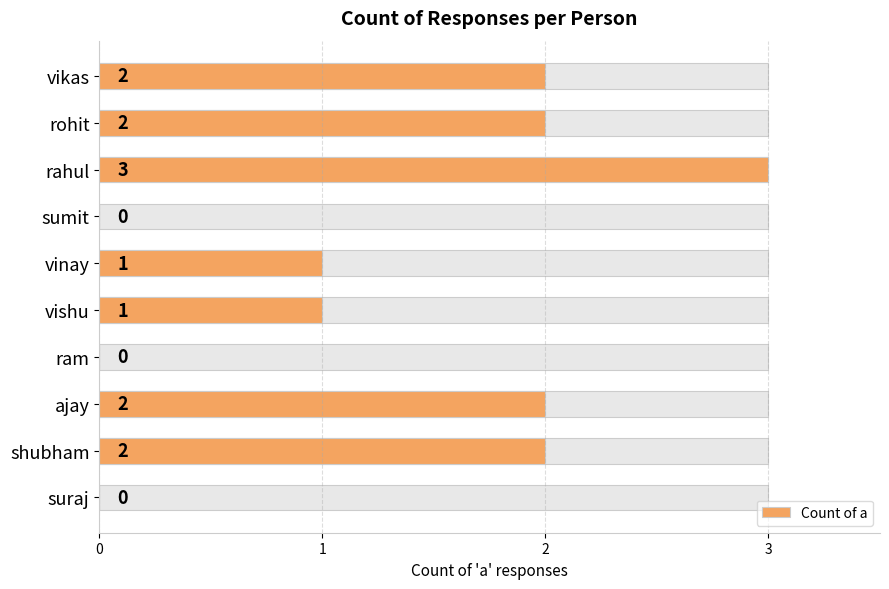

Does the chart contain any negative values?

No